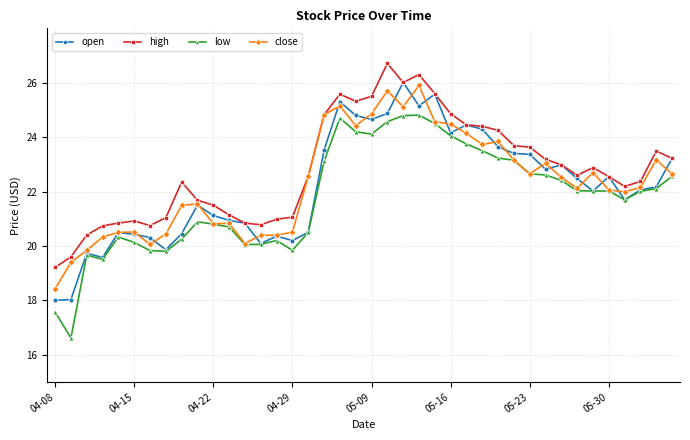

How many data points in high are less than 22?

15